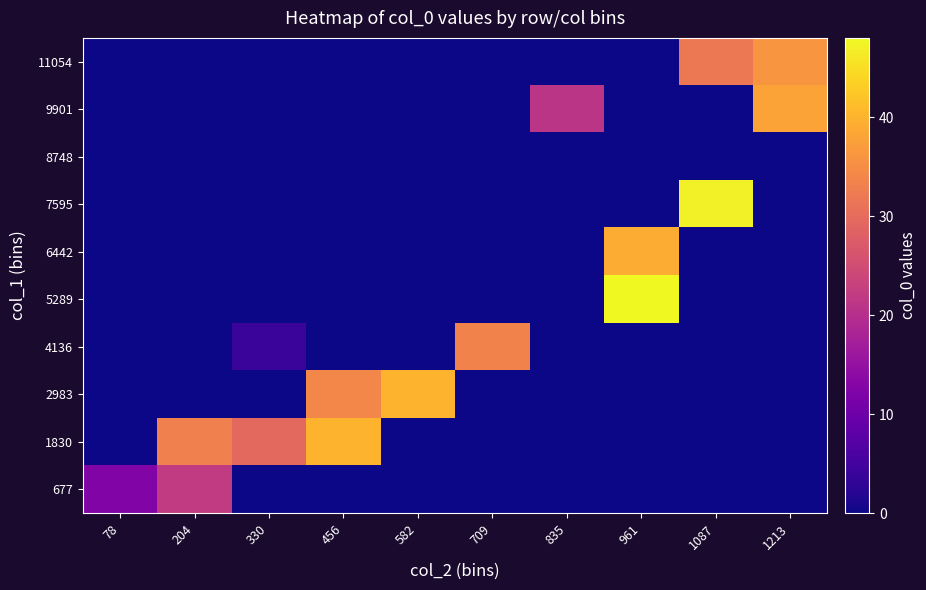

What is the greatest value displayed?

48.0